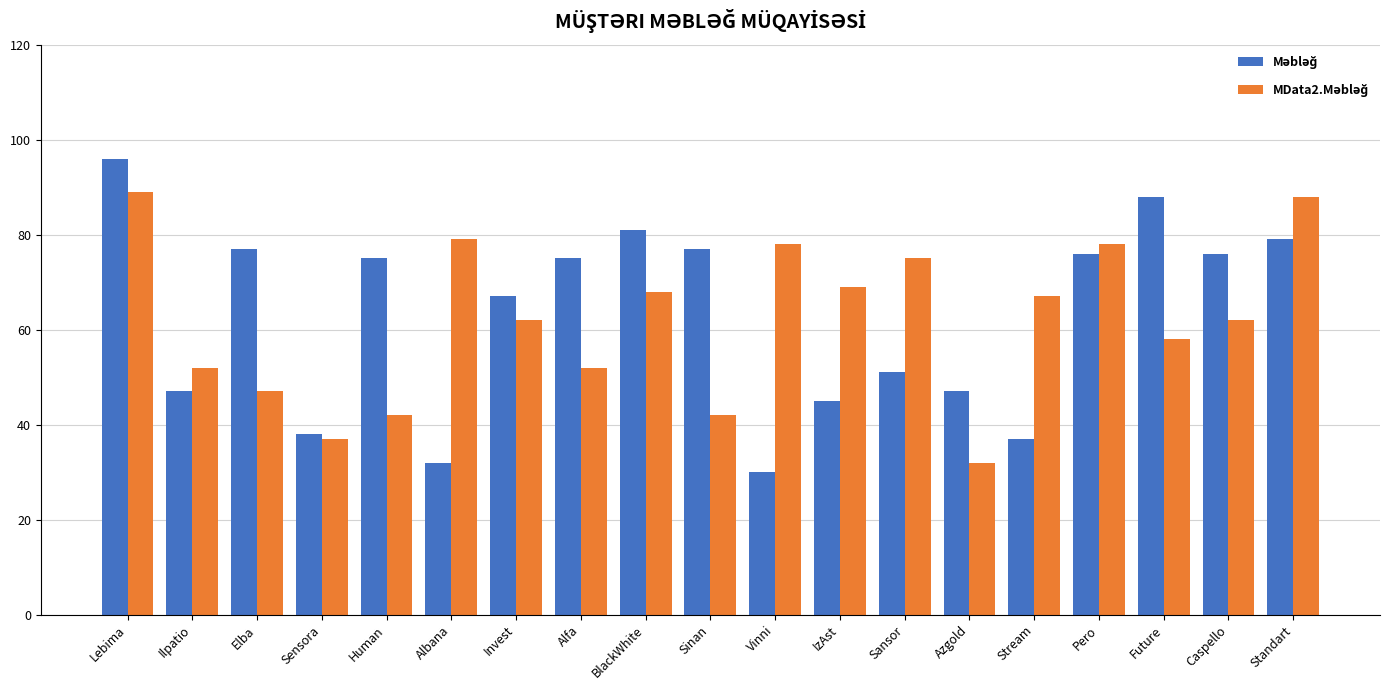

What is the difference between the highest and lowest values at Lebima?

7